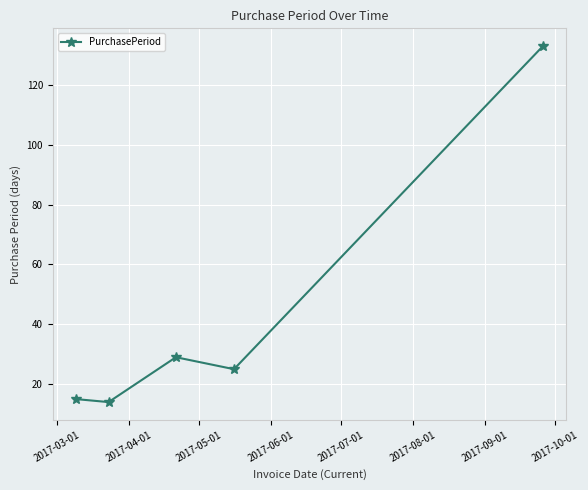

What is the difference between the second highest and minimum values?

15